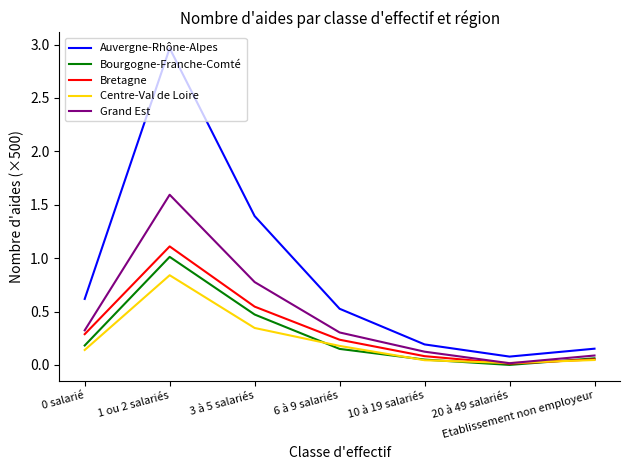

At which label is Bourgogne-Franche-Comté closest to 0?

20 à 49 salariés